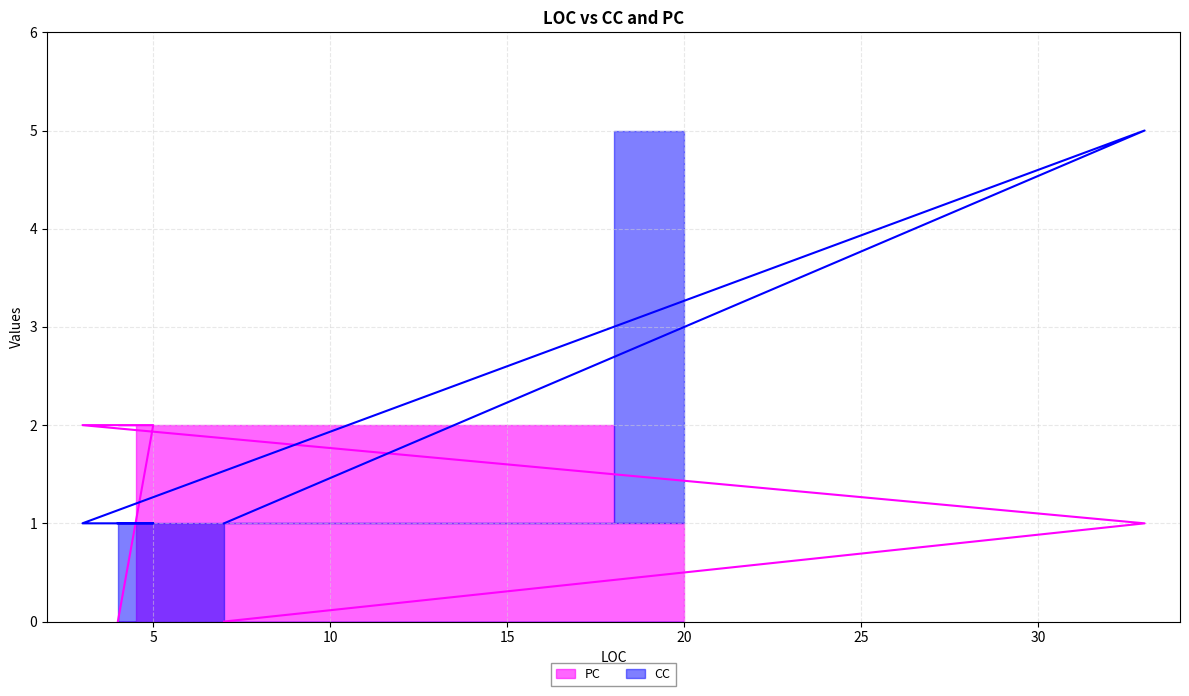

List the labels in order of PC value, smallest first.

7, 4, 33, 3, 5